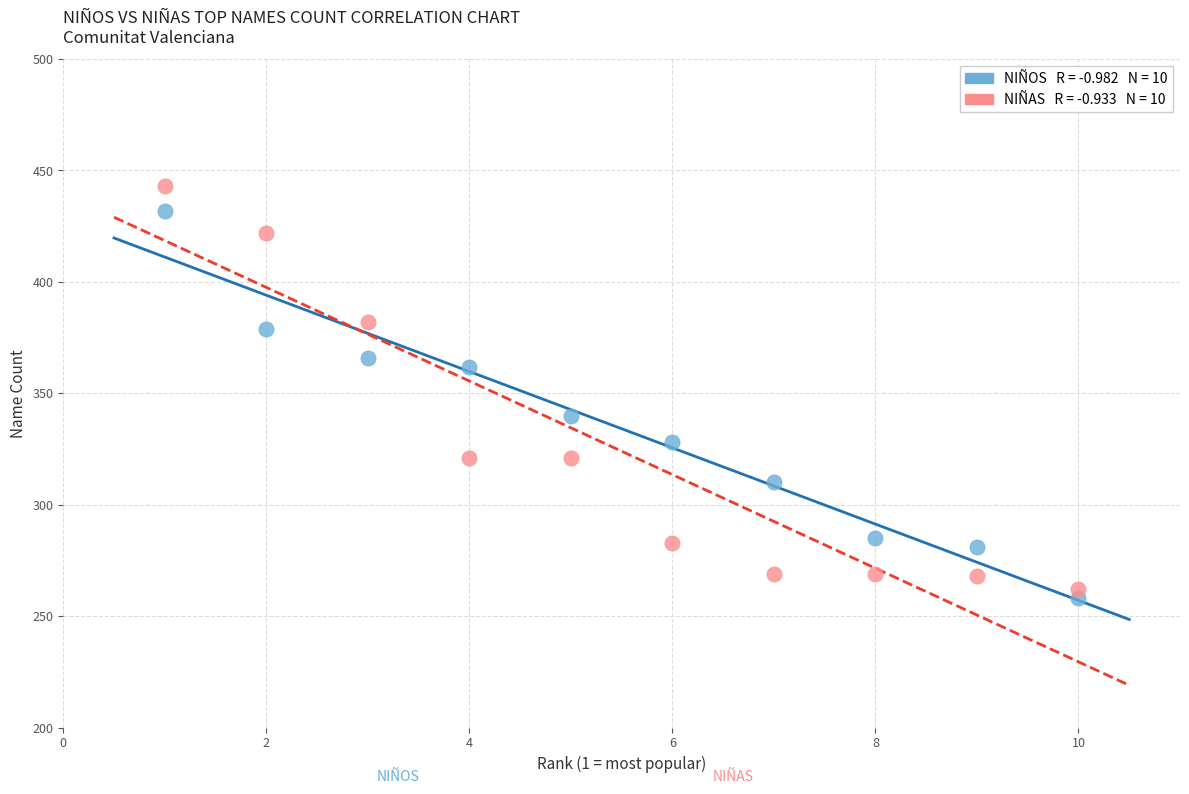

Across all data points, what is the range of Y values (max minus min)?

185